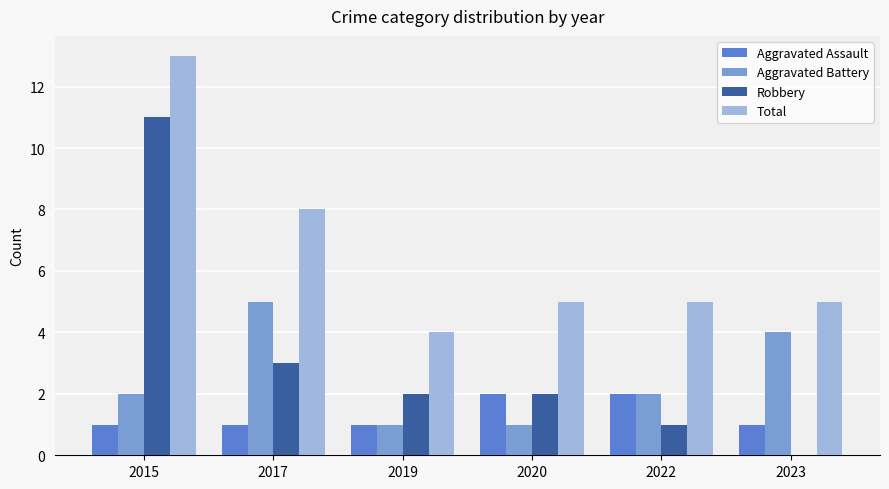

Count the Aggravated Battery values in the range 1 to 4.

5